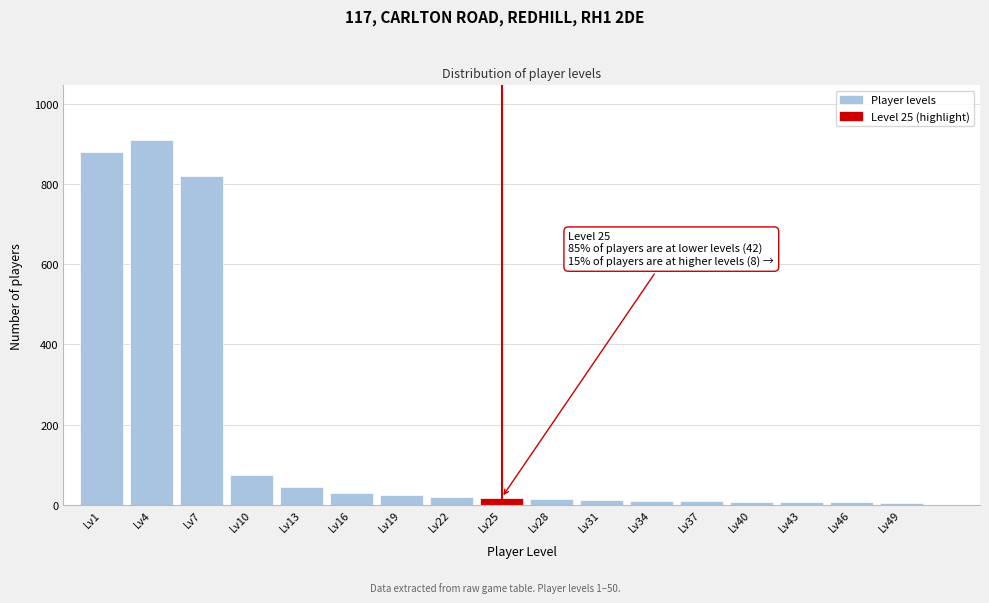

What is the average value?

170